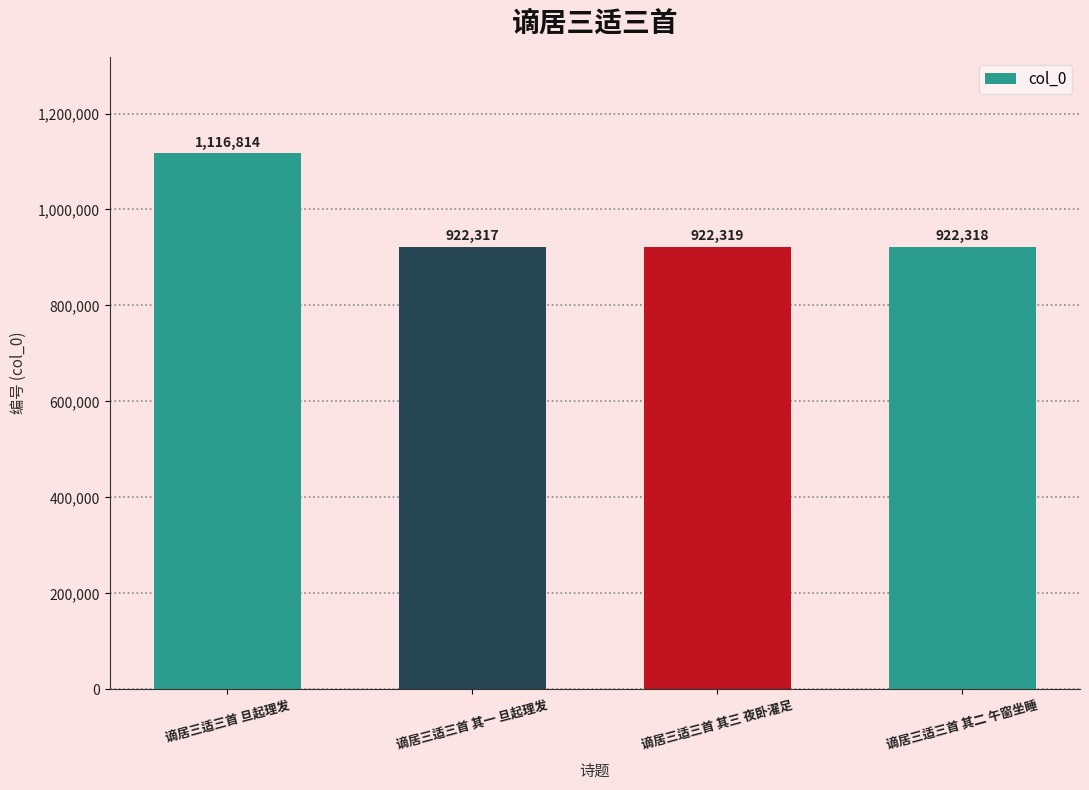

Where does the data first go above 922319?

谪居三适三首 旦起理发